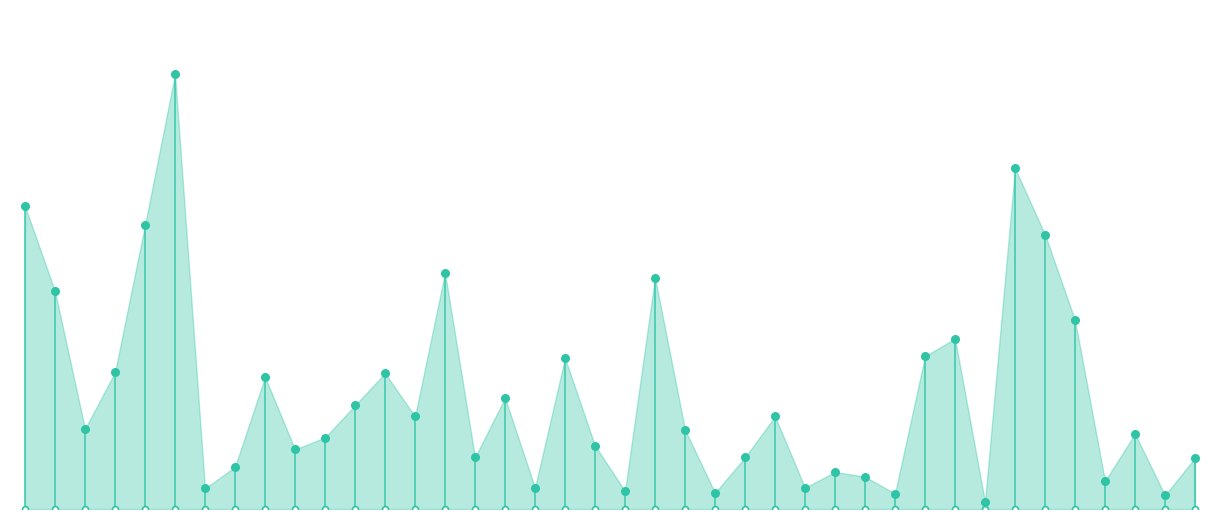

Which has a higher value, 18 or 36?

18